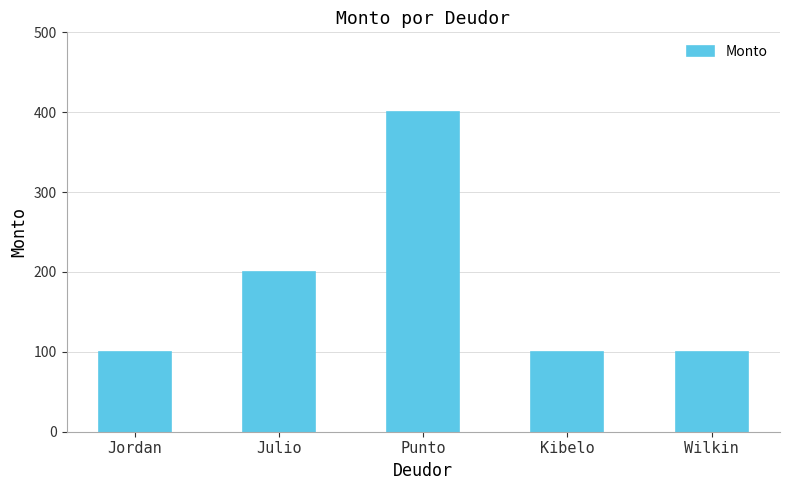

Which has a higher value, Punto or Wilkin?

Punto